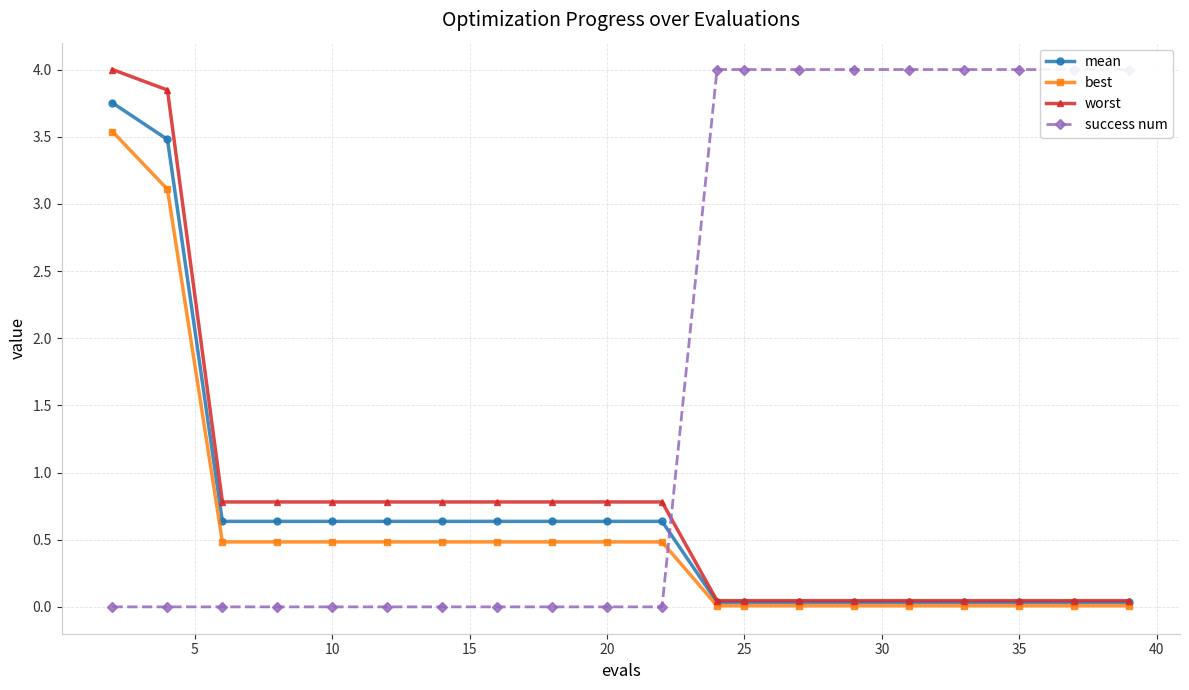

What is the highest value of the worst series?

4.0